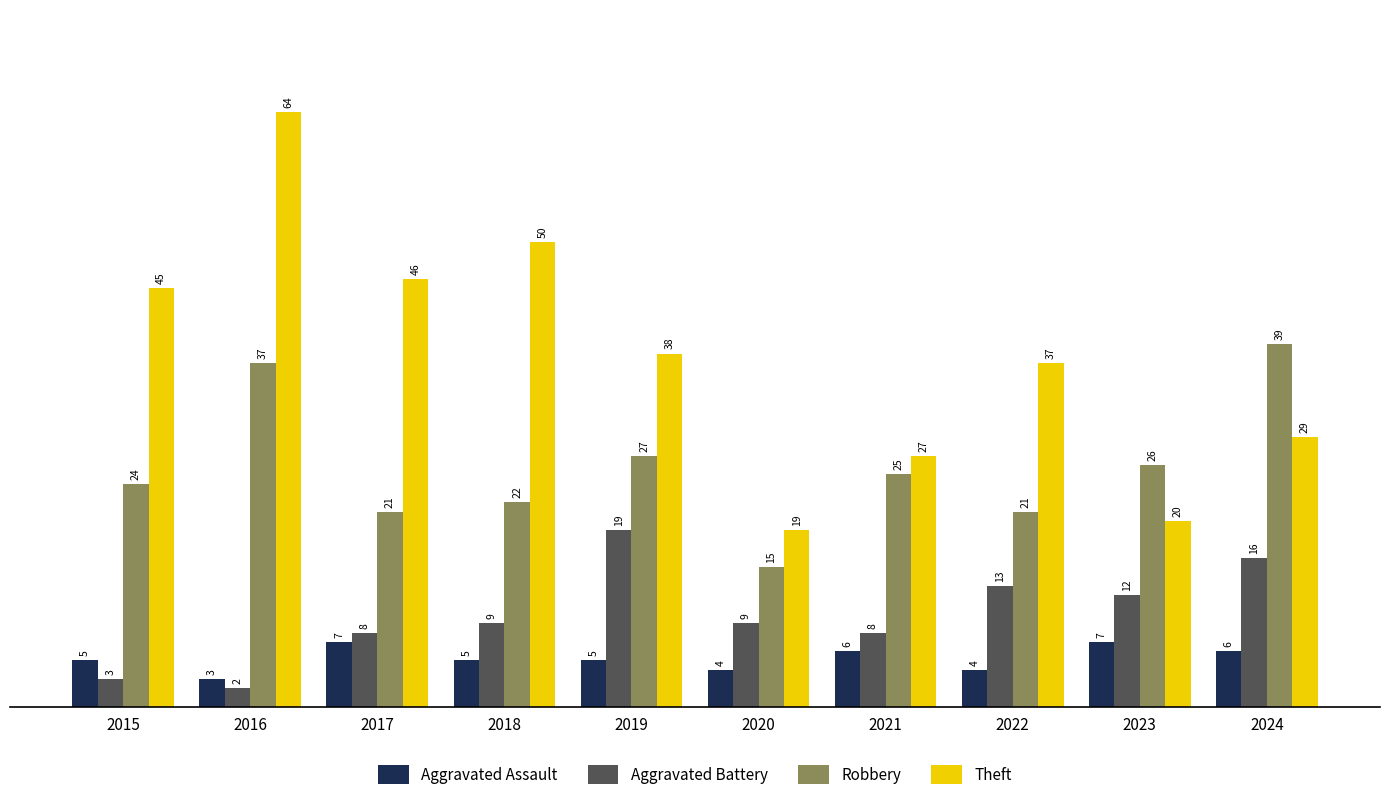

The Aggravated Assault series shows 10 at 2023. True or false?

False